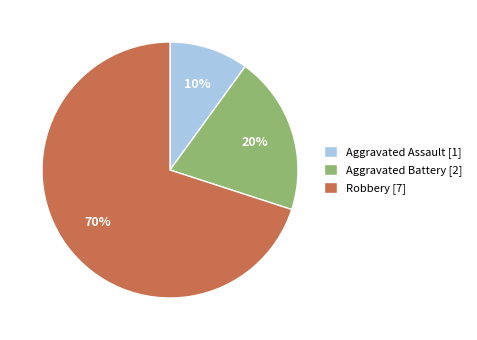

Is it true that Robbery is 81% of the pie?

False